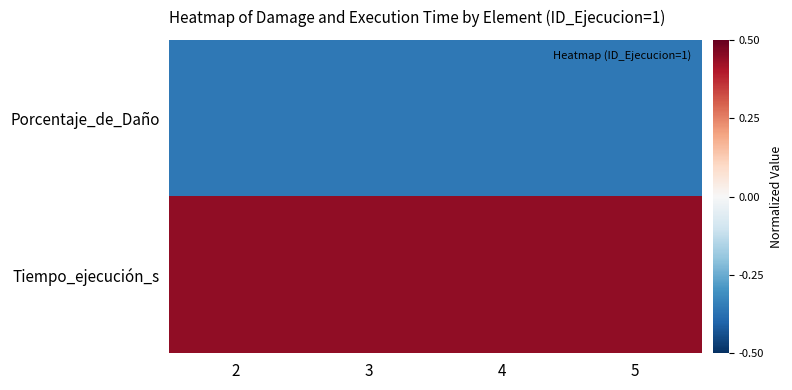

Reading left to right, what are all the values shown in this chart?

Porcentaje_de_Daño: 2=-0.4	3=-0.4	4=-0.4	5=-0.4
Tiempo_ejecución_s: 2=0.4	3=0.4	4=0.4	5=0.4